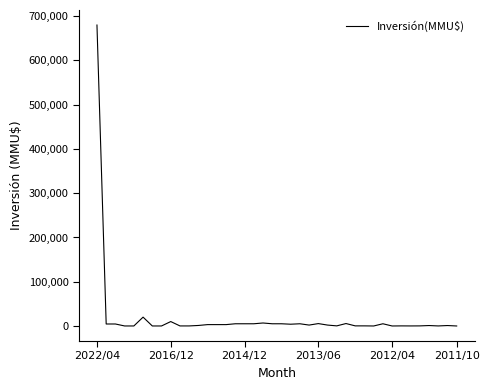

What is the greatest value displayed?

680000